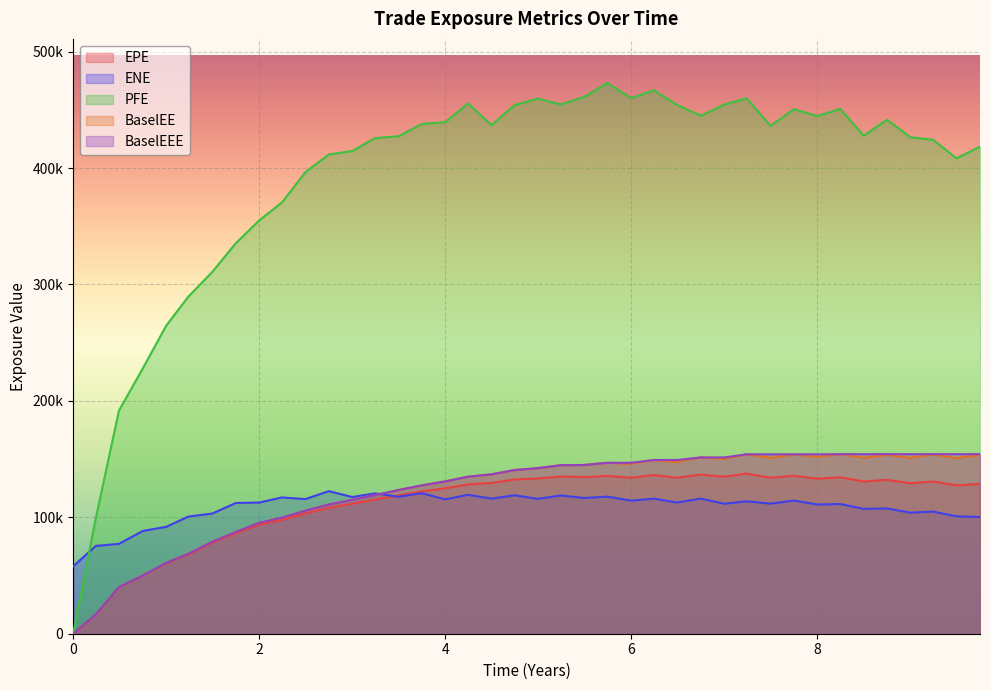

In PFE, how many points are higher than both neighbors (excluding endpoints)?

8